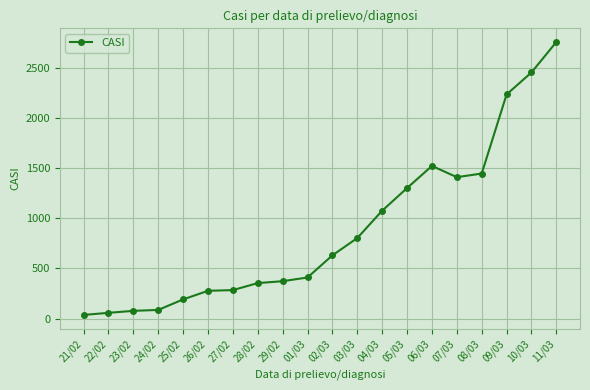

Which label corresponds to the largest value in the chart?

11/03